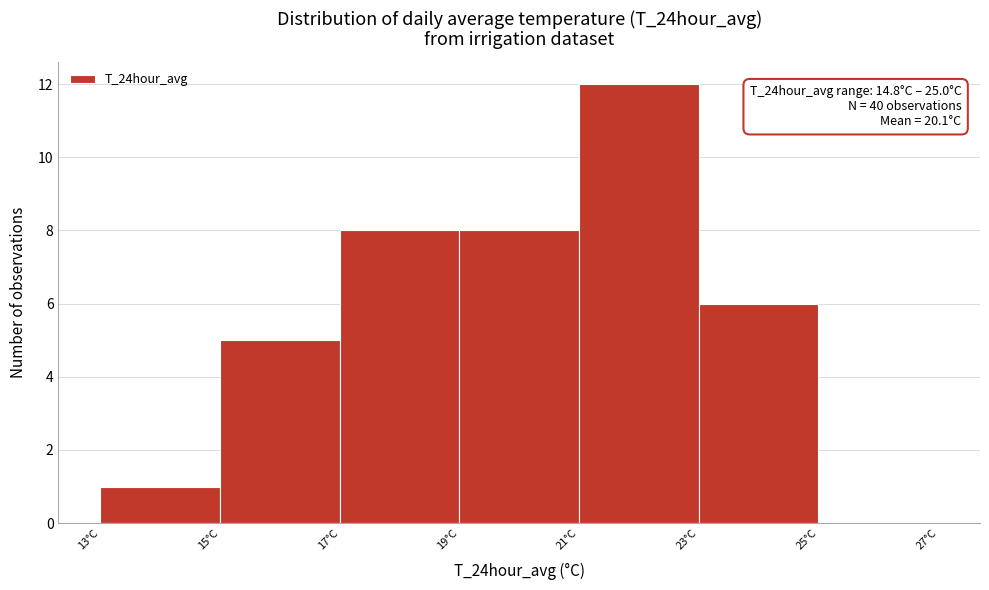

Which range on the x-axis has the tallest bar?

21 to 23